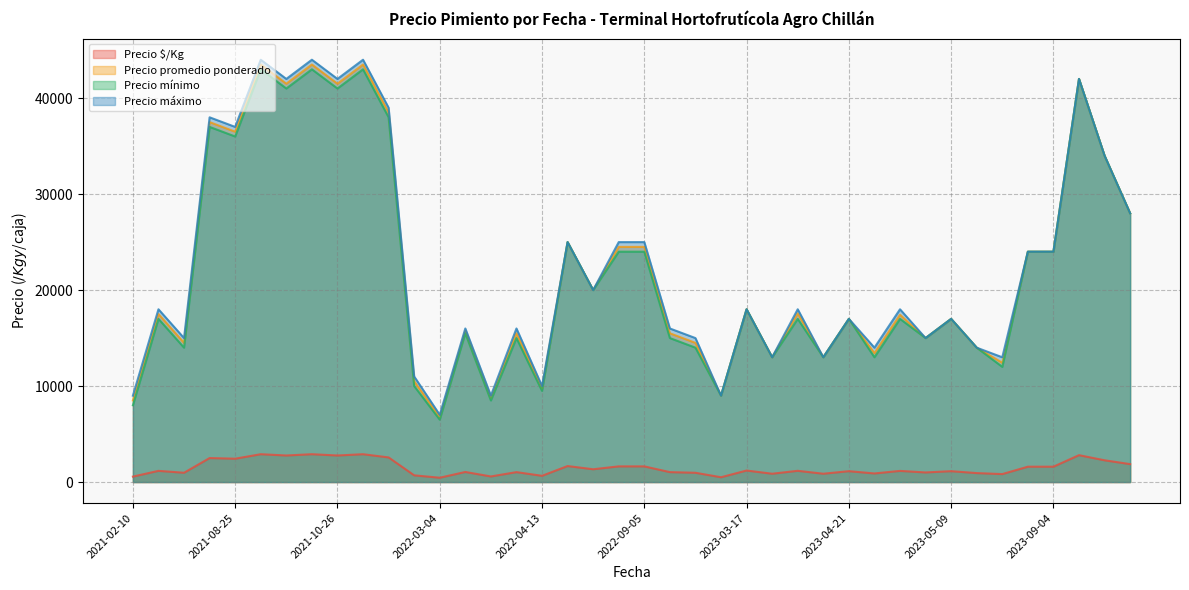

At 2023-04-04, list the series in order from smallest to largest.

Precio $/Kg, Precio mínimo, Precio promedio ponderado, Precio máximo